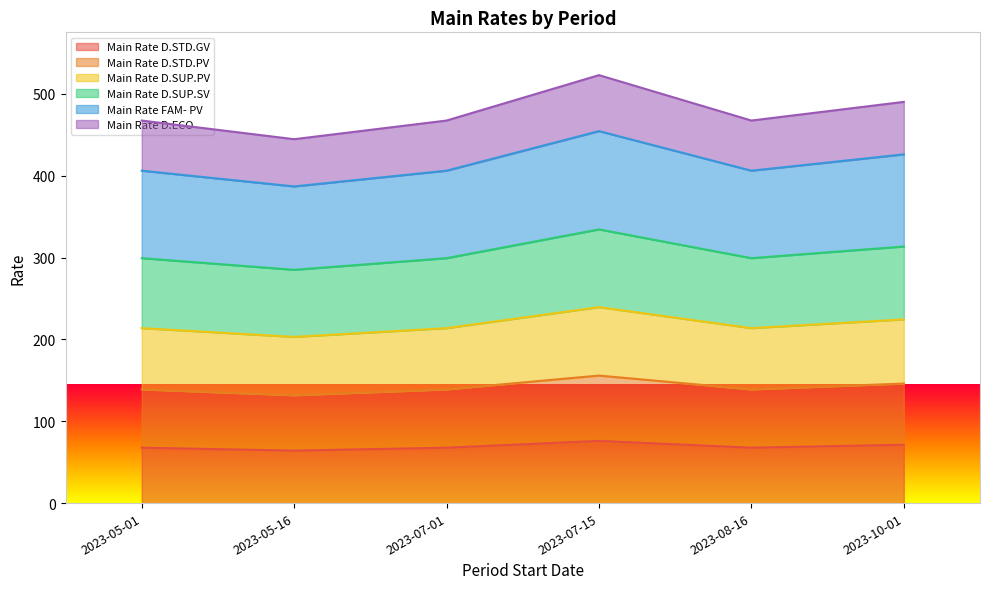

List the series in order of their overall mean, lowest first.

Main Rate D.STD.GV, Main Rate D.ECO, Main Rate D.STD.PV, Main Rate D.SUP.PV, Main Rate D.SUP.SV, Main Rate FAM- PV